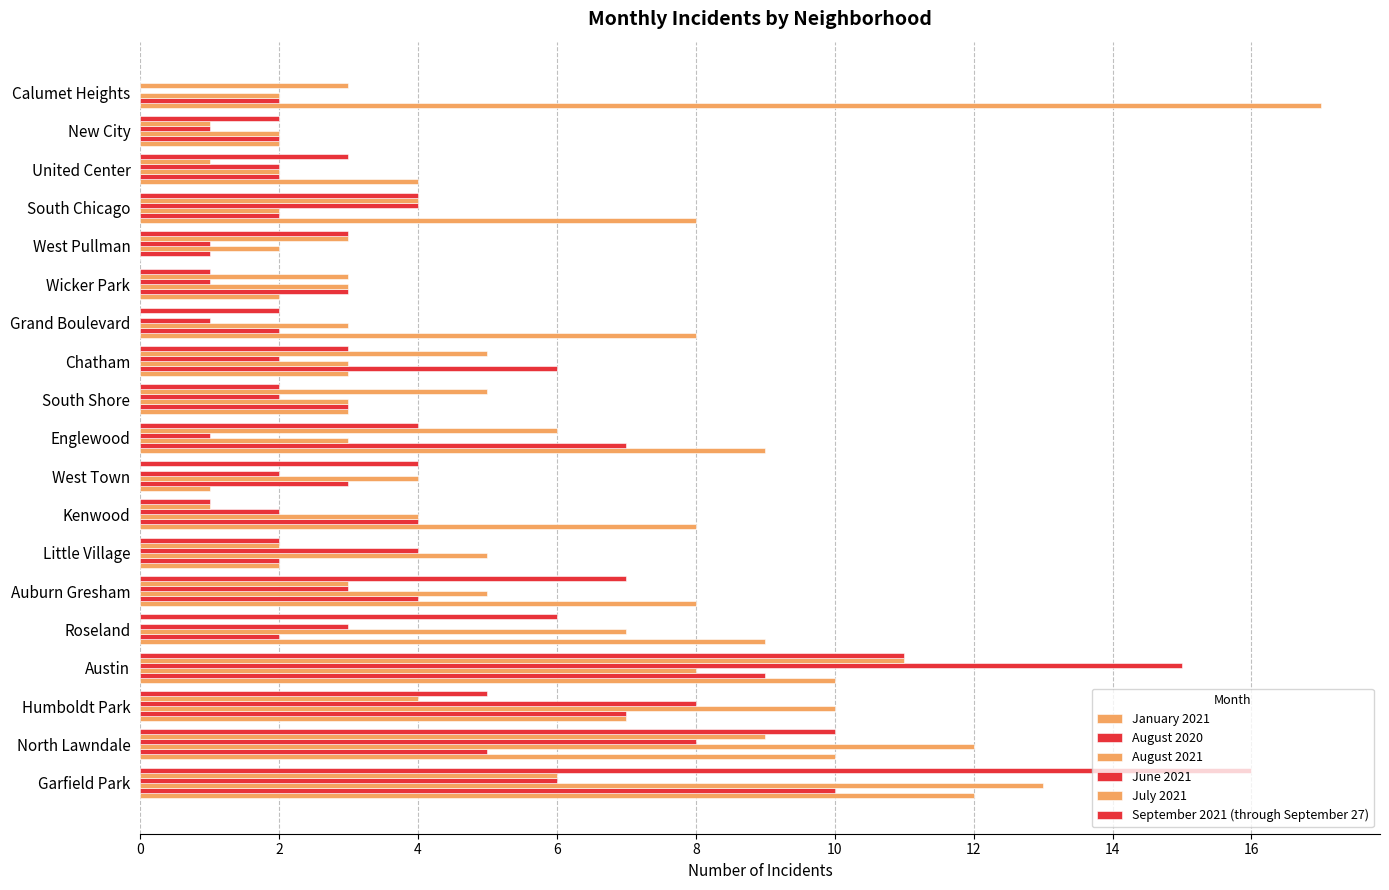

Reading left to right, extract all data points from this chart.

January 2021: 12	10	7	10	9	8	2	8	1	9	3	3	8	2	0	8	4	2	17
August 2020: 10	5	7	9	2	4	2	4	3	7	3	6	2	3	1	2	2	2	2
August 2021: 13	12	10	8	7	5	5	4	4	3	3	3	3	3	2	2	2	2	2
June 2021: 6	8	8	15	3	3	4	2	2	1	2	2	1	1	1	4	2	1	0
July 2021: 6	9	4	11	0	3	2	1	0	6	5	5	0	3	3	4	1	1	3
September 2021 (through September 27): 16	10	5	11	6	7	2	1	4	4	2	3	2	1	3	4	3	2	0